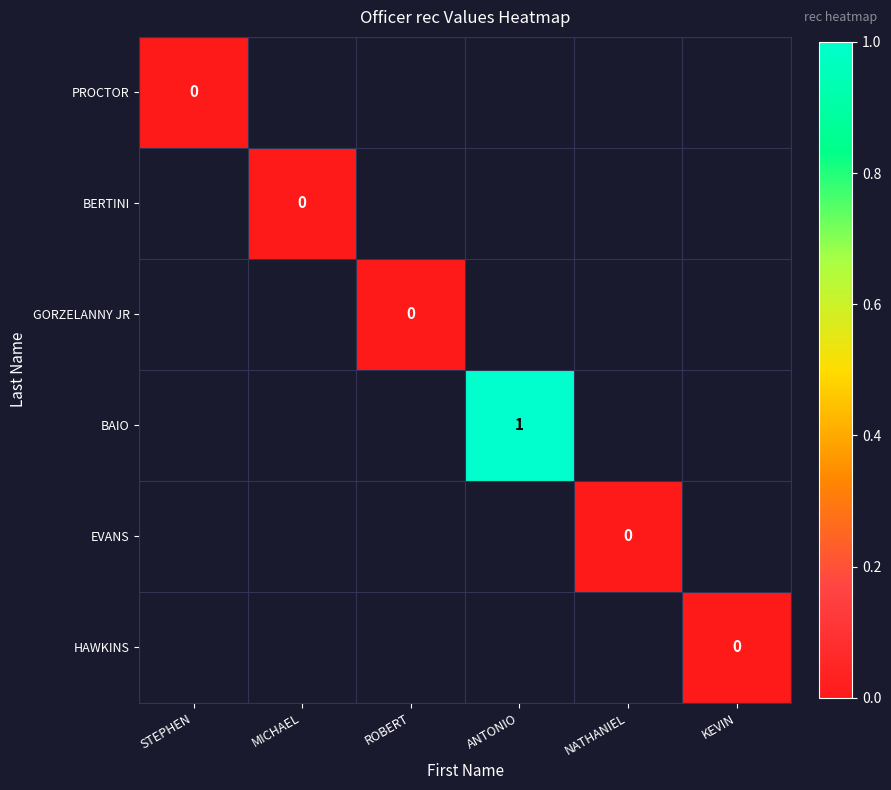

Which label corresponds to the largest value in the chart?

ANTONIO